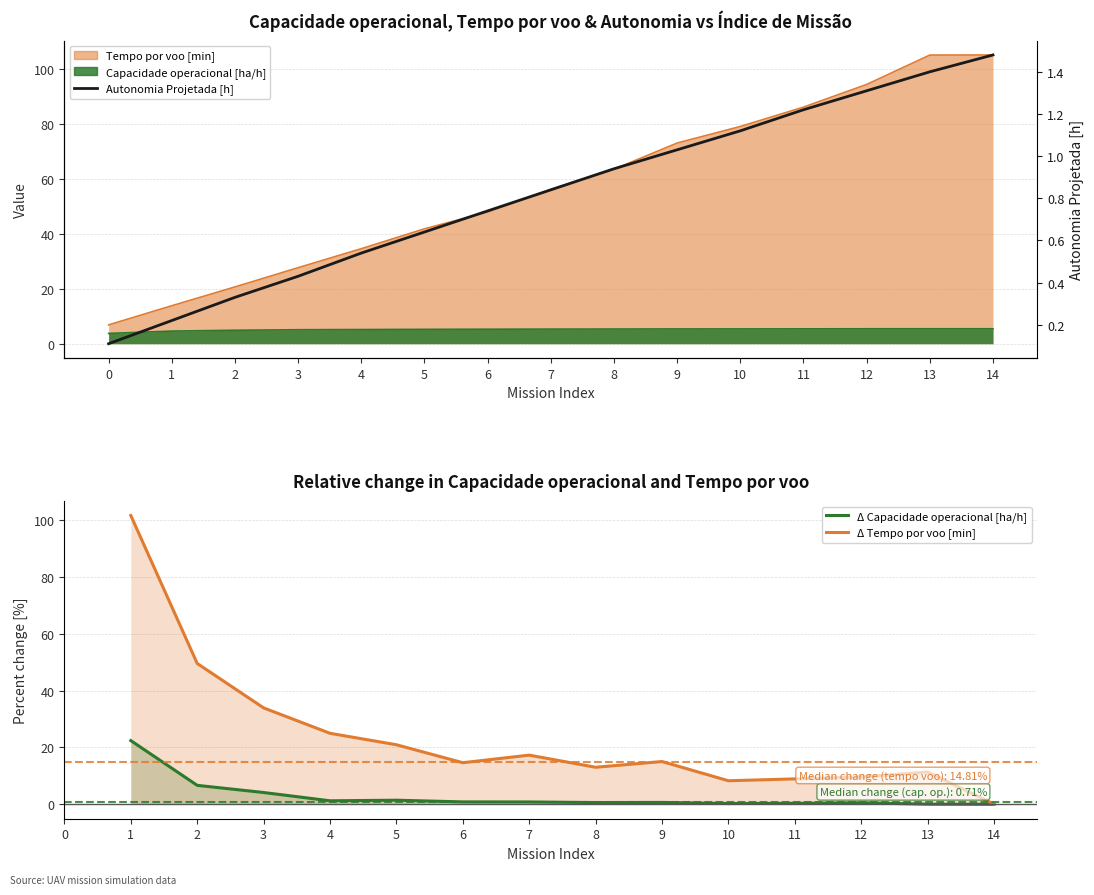

How many interior local valleys does the Δ Capacidade operacional [ha/h] series have?

3